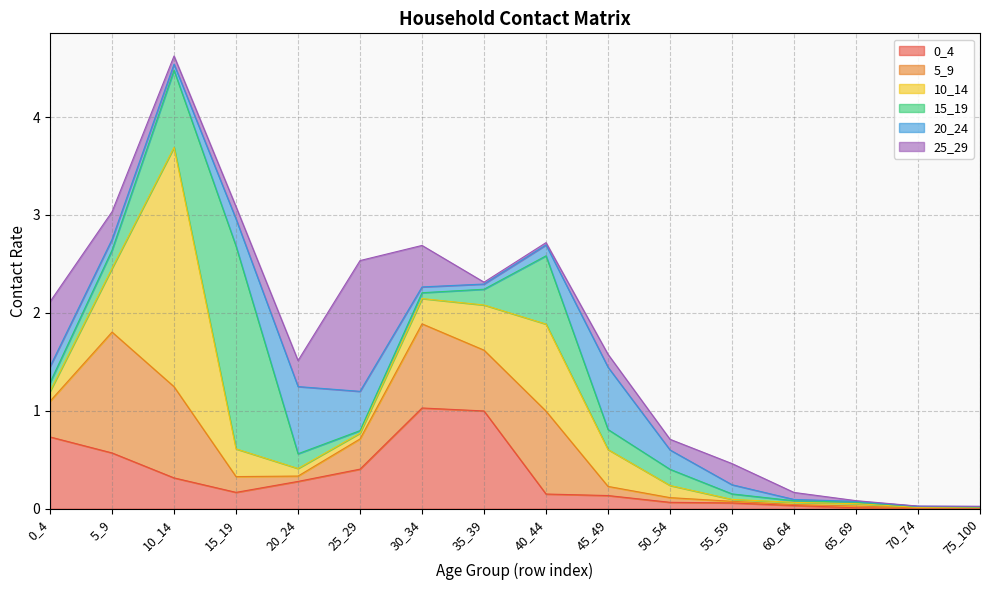

Between which two adjacent categories do 0_4 and 5_9 first intersect?

0_4 and 5_9